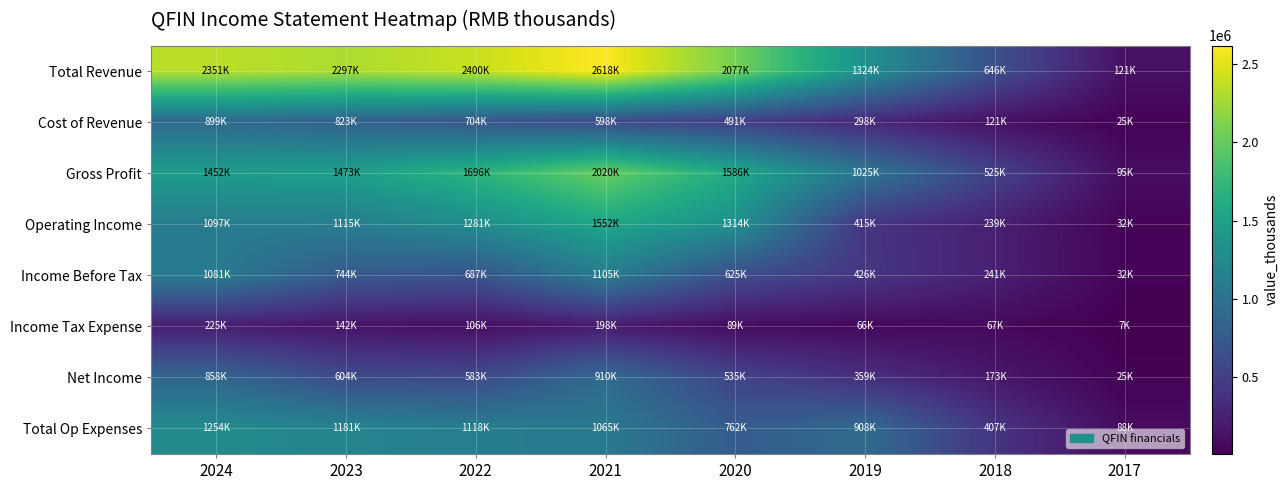

Which series has the largest total across all categories?

Total Revenue